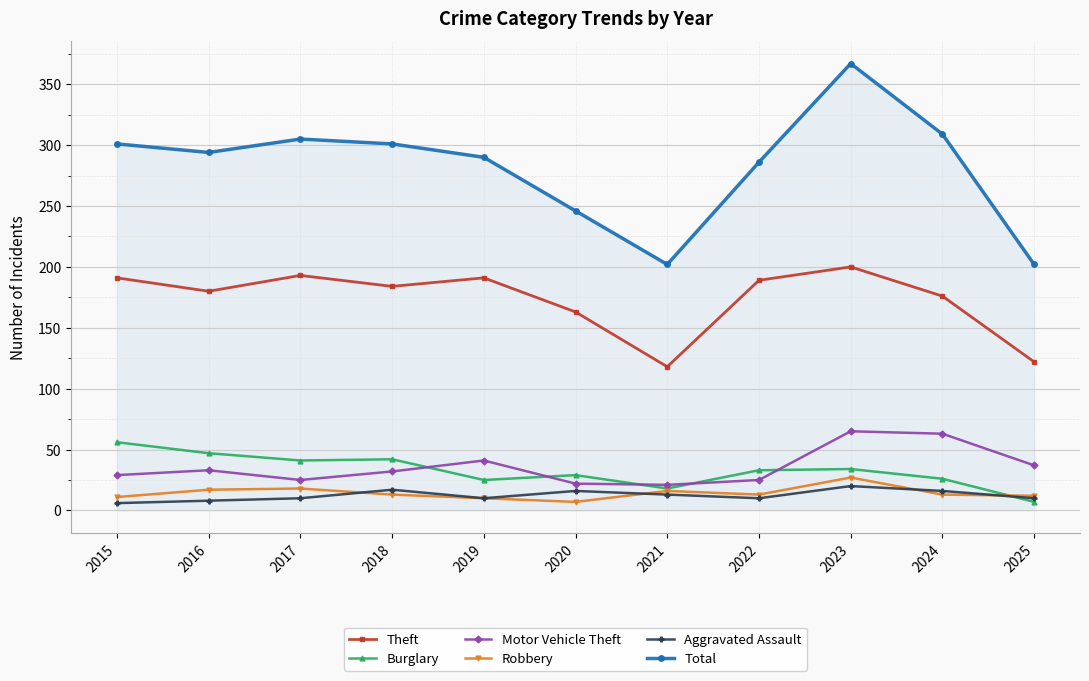

What are all the series names shown in the legend?

Theft, Burglary, Motor Vehicle Theft, Robbery, Aggravated Assault, Total